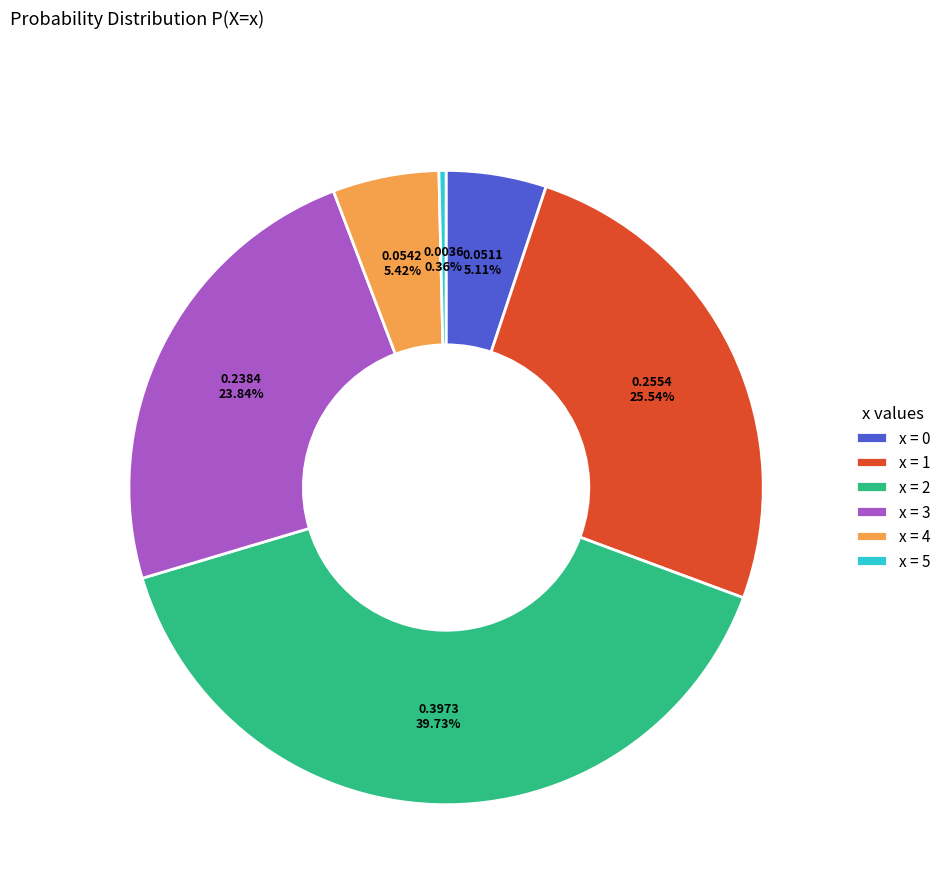

How many segments does this pie chart have?

6